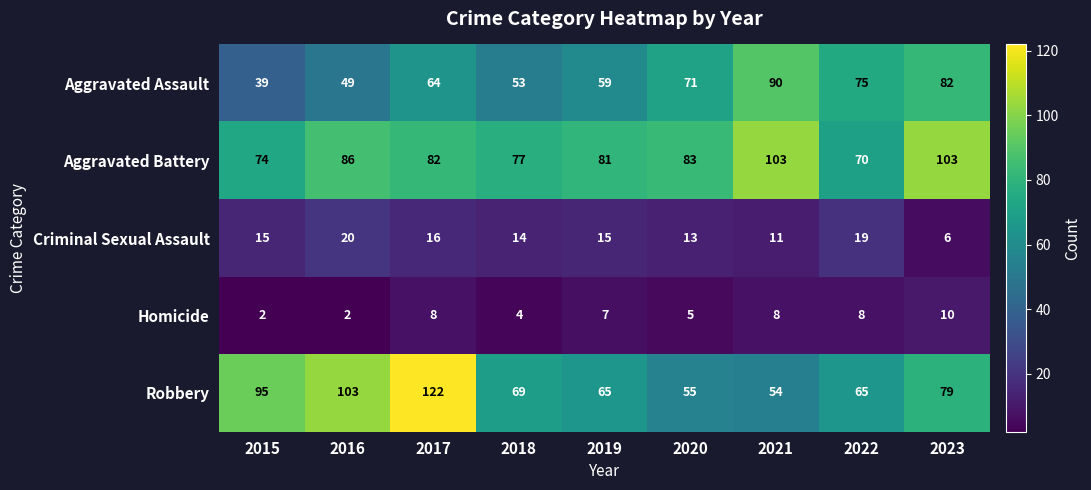

At which category does the chart reach its peak across all series?

2017